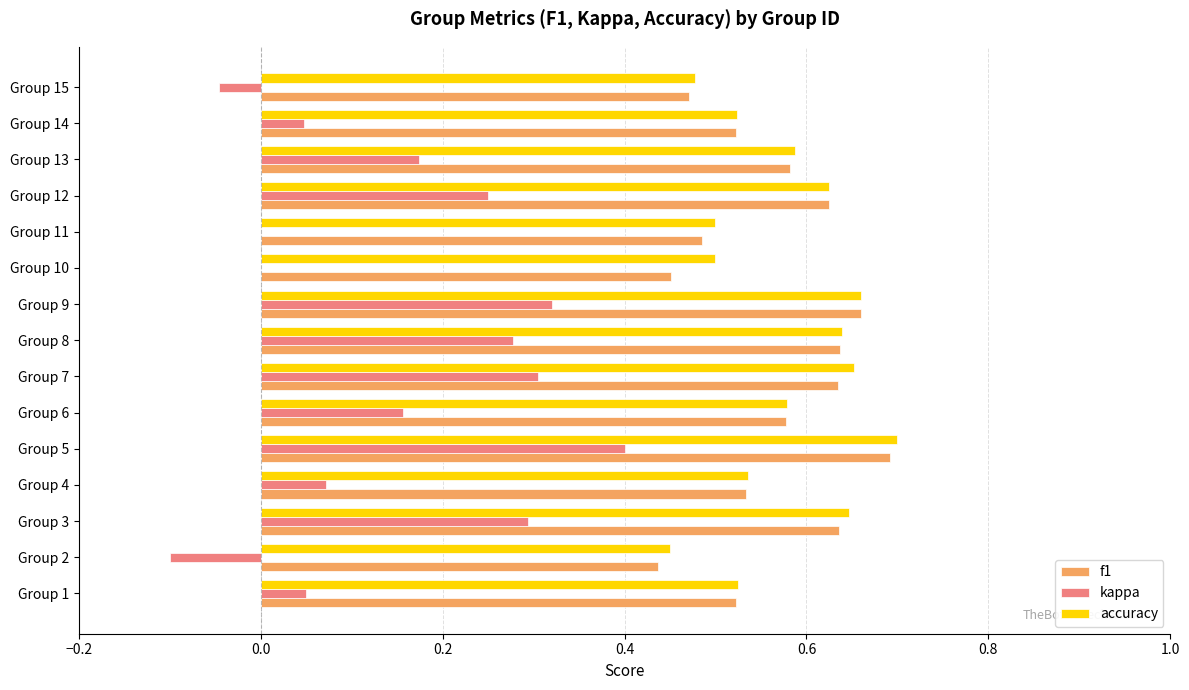

What is the sum of all accuracy values?

8.6